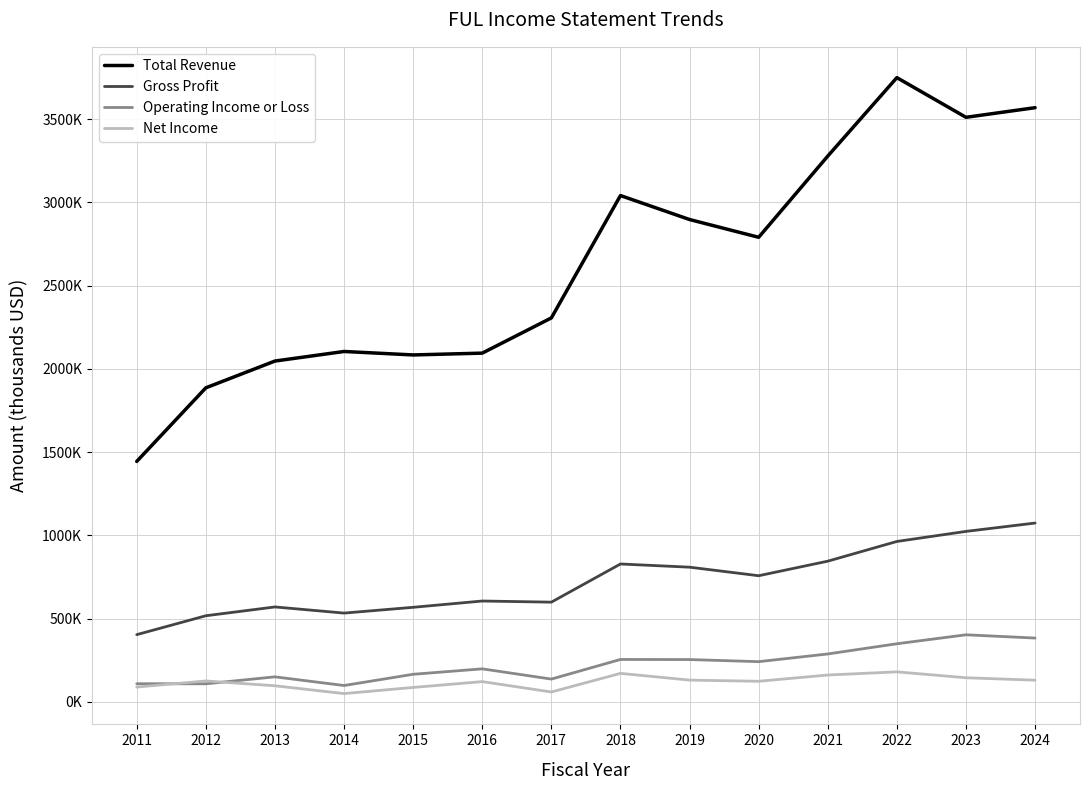

Which series changed the most between 2016 and 2022?

Total Revenue